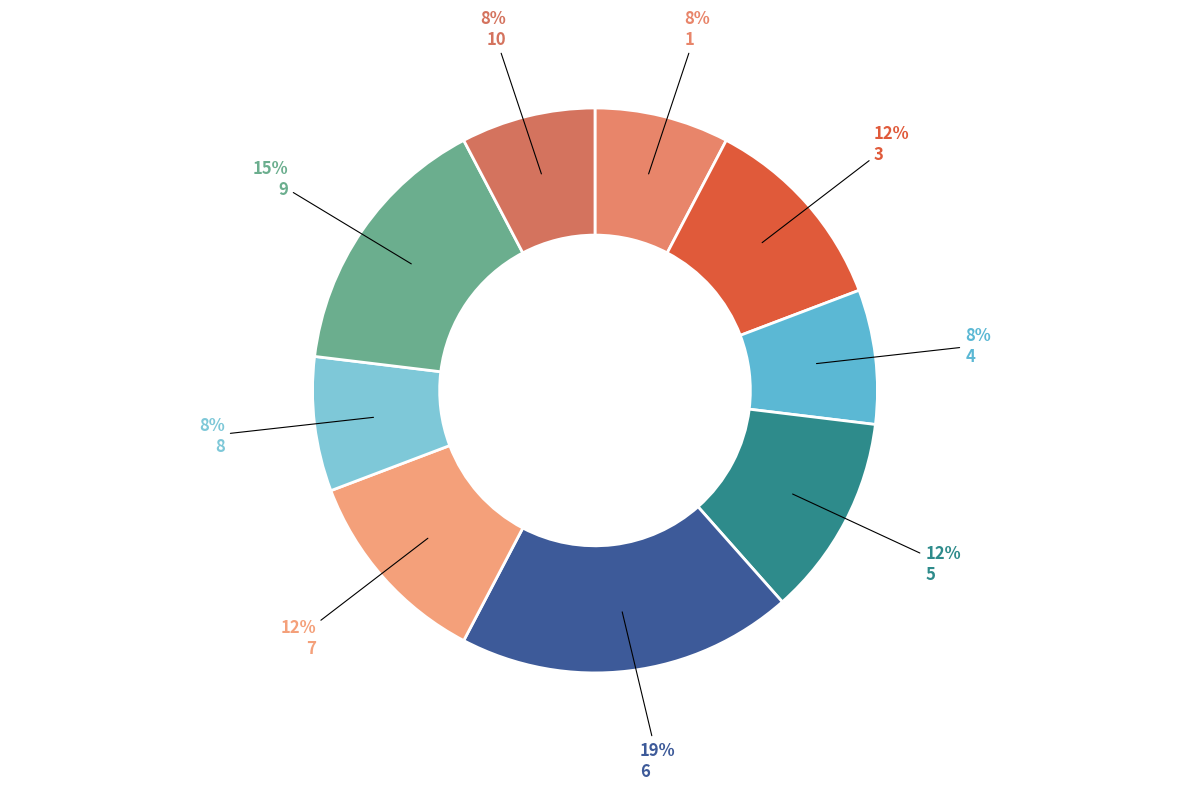

How many segments does this pie chart have?

9